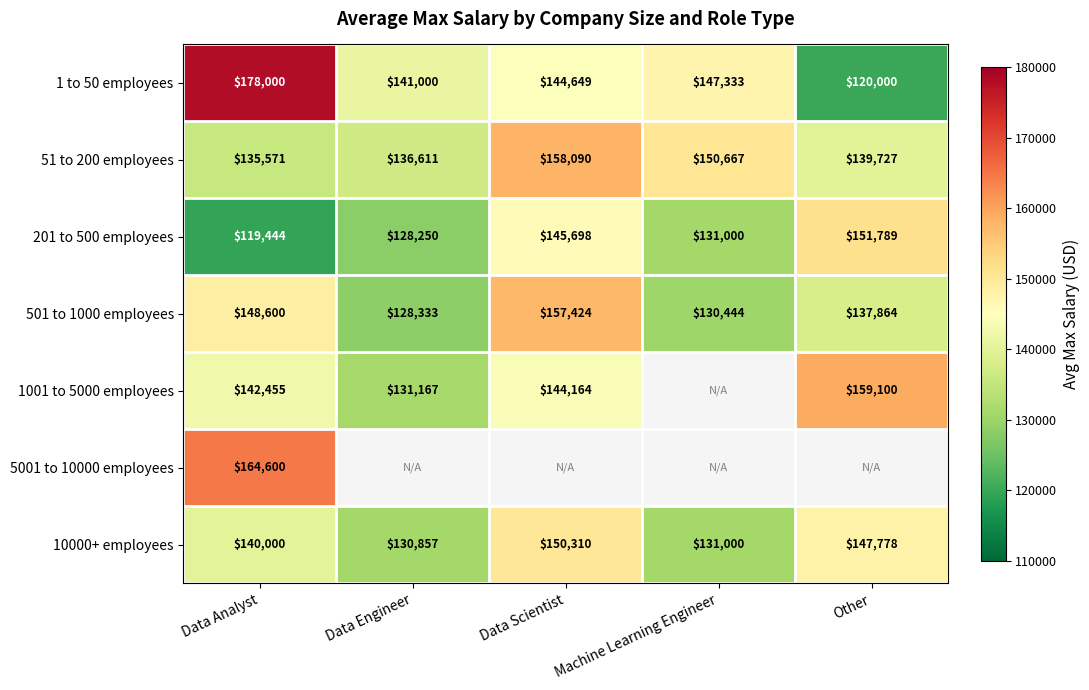

What is the maximum value for 10000+ employees?

150310